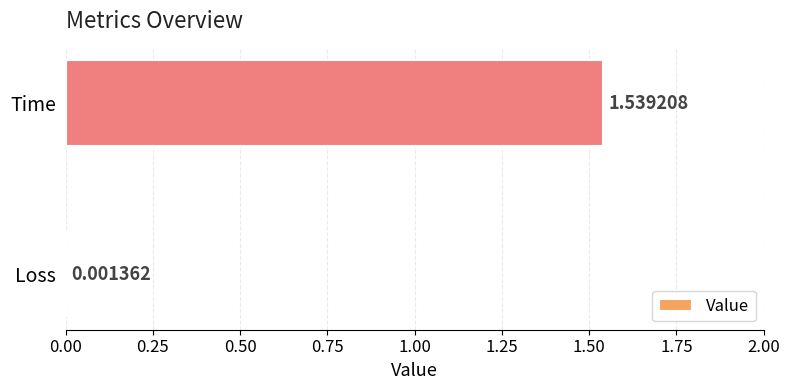

Which category has the highest value across all series?

Time